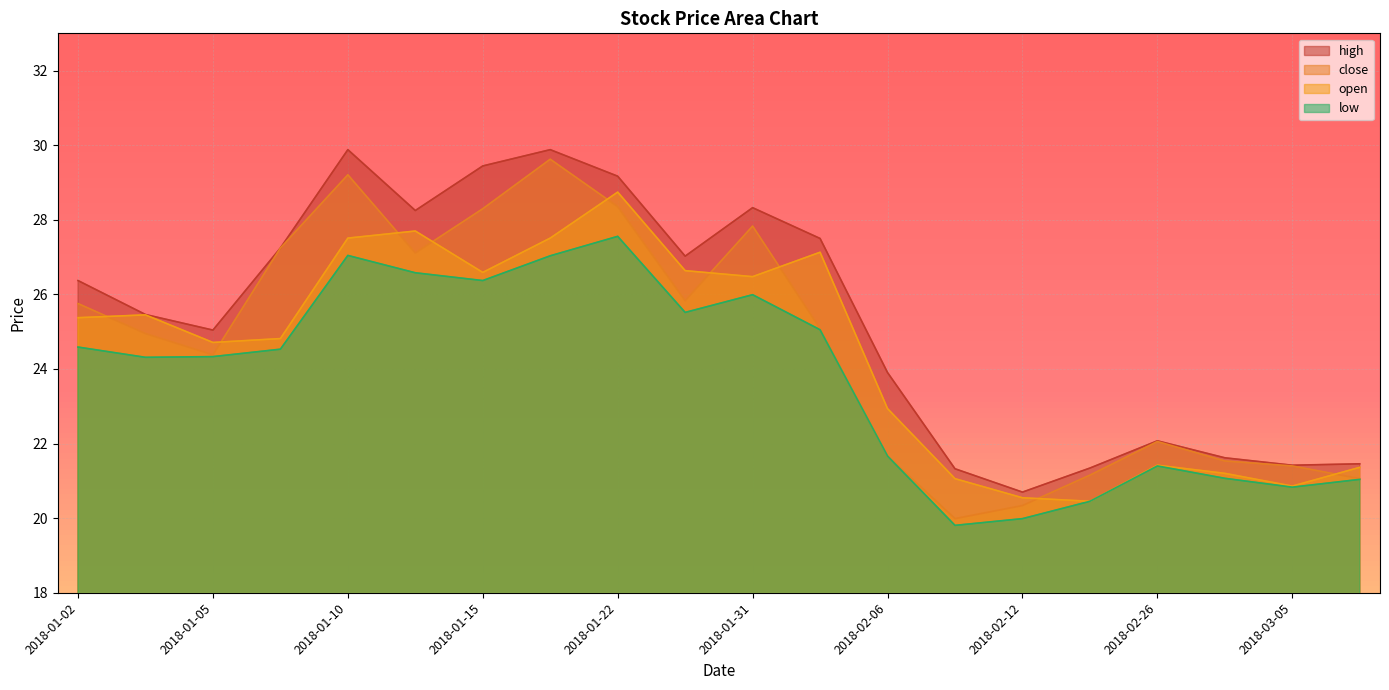

The value of high at 2018-01-31 is 28.3. True or false?

True